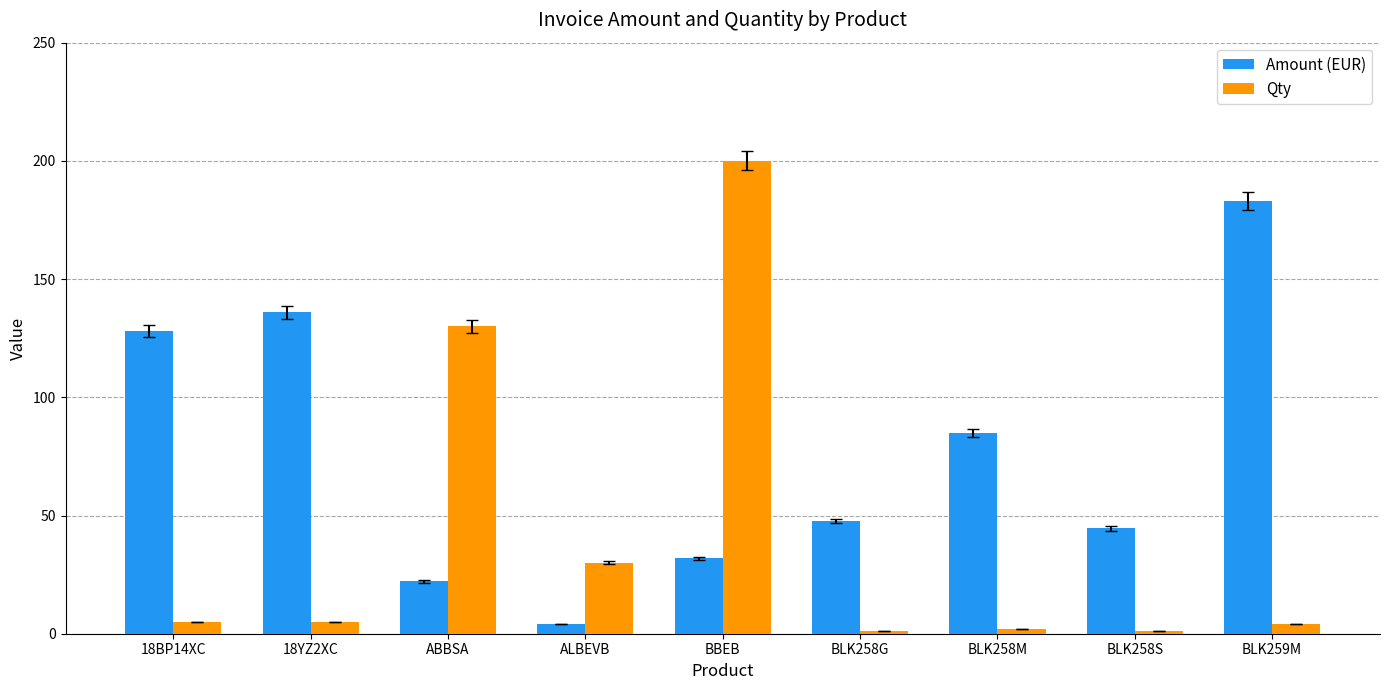

At which label does Amount (EUR) first exceed 47?

18BP14XC